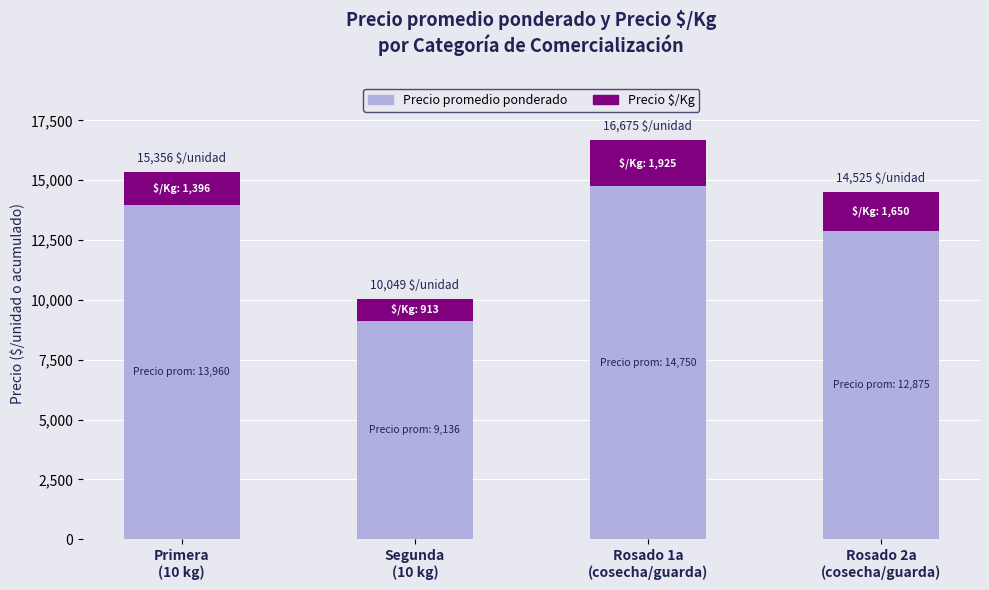

What value does the Precio promedio ponderado series have at Rosado 1a
(cosecha/guarda), to the nearest 100?

14800